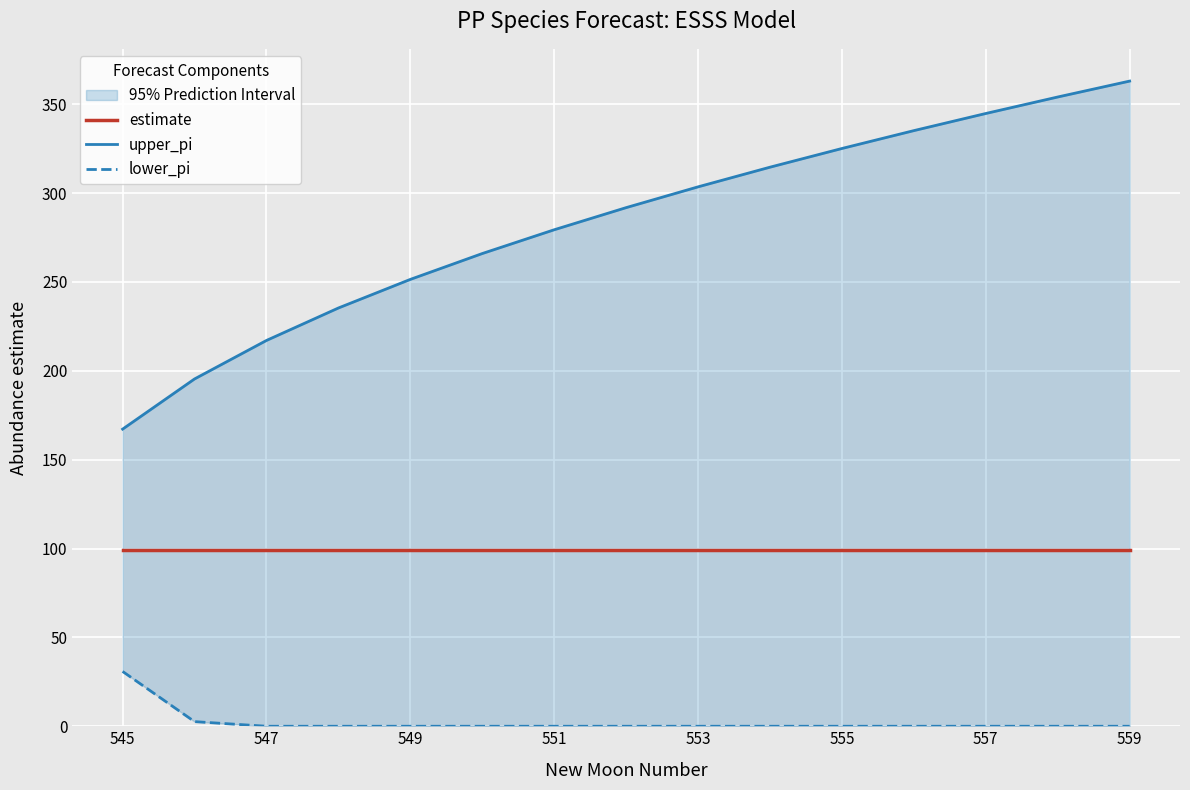

Which label corresponds to the smallest value in the chart?

547